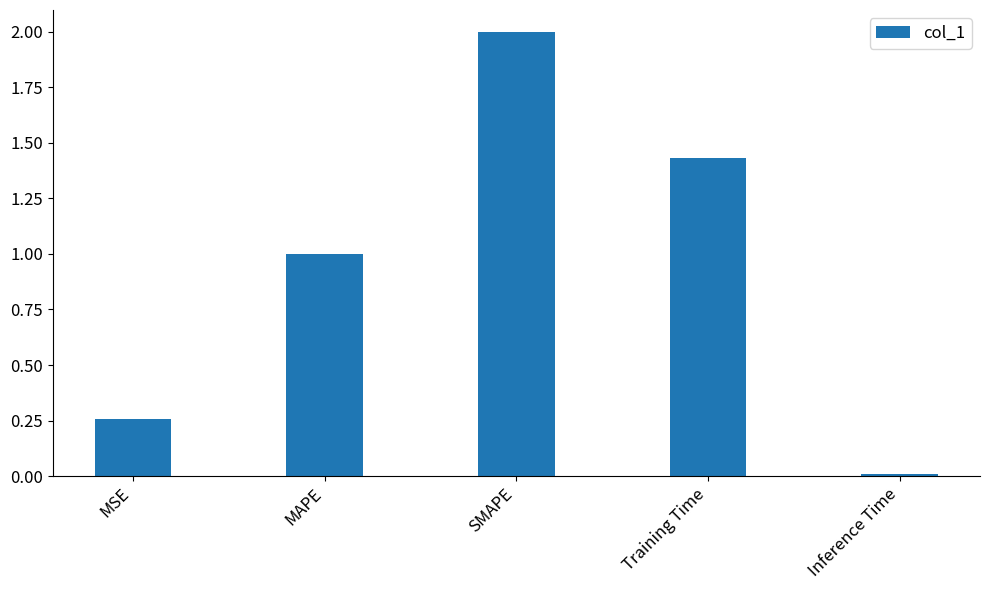

What is the maximum value shown in the chart?

2.0